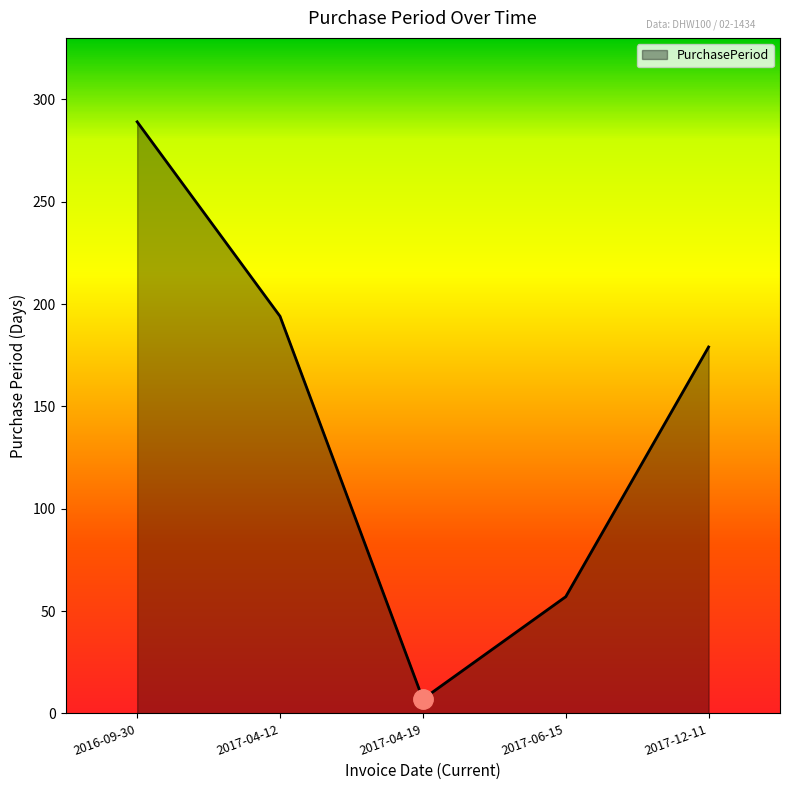

Reading left to right, transcribe all the data shown in this chart.

2016-09-30=289	2017-04-12=194	2017-04-19=7	2017-06-15=57	2017-12-11=179